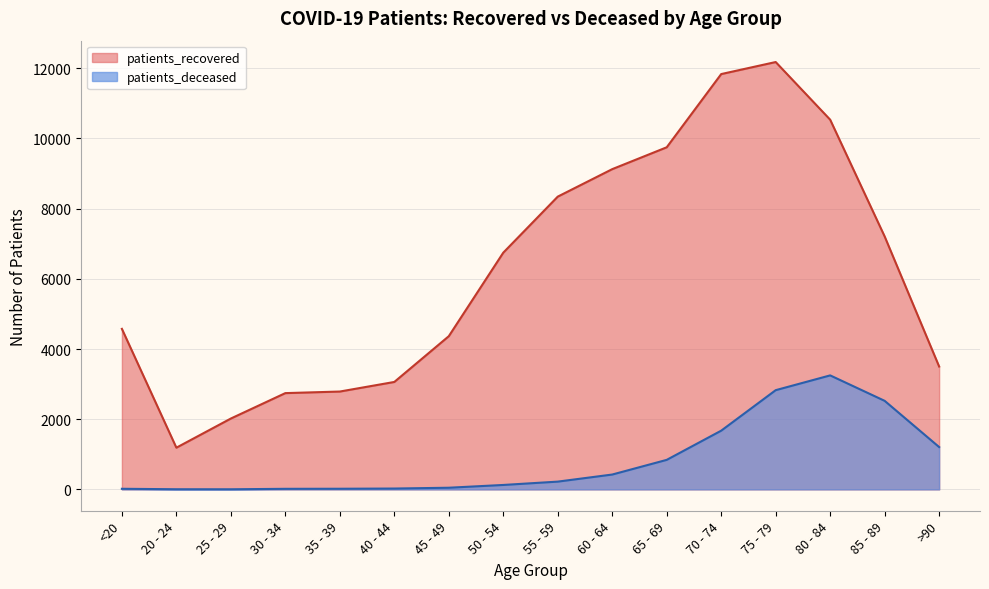

What position from the right is 20 - 24?

15